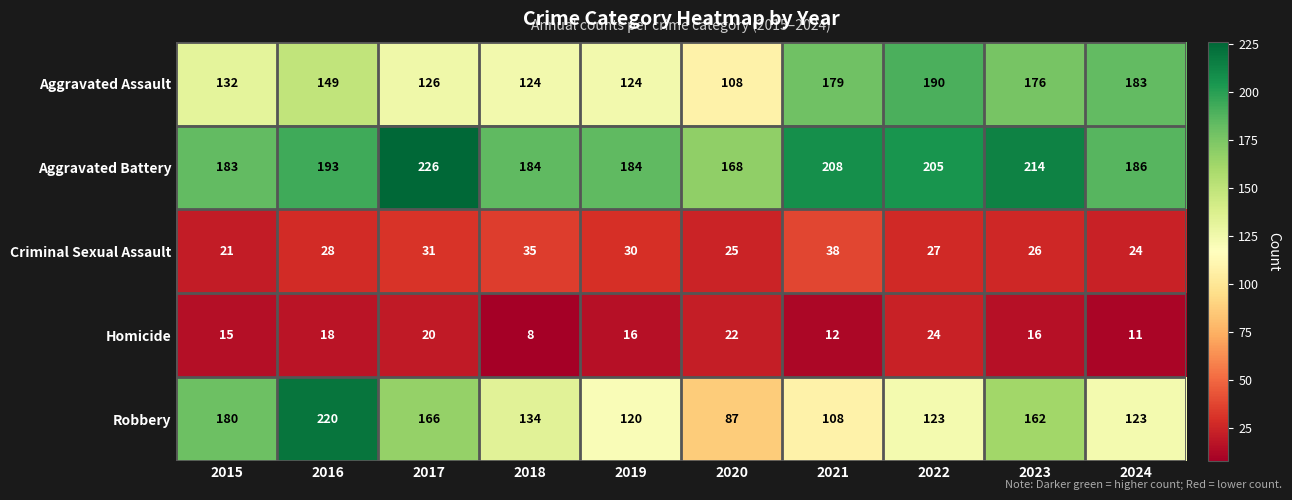

The value of Homicide at 2022 is 5. True or false?

False